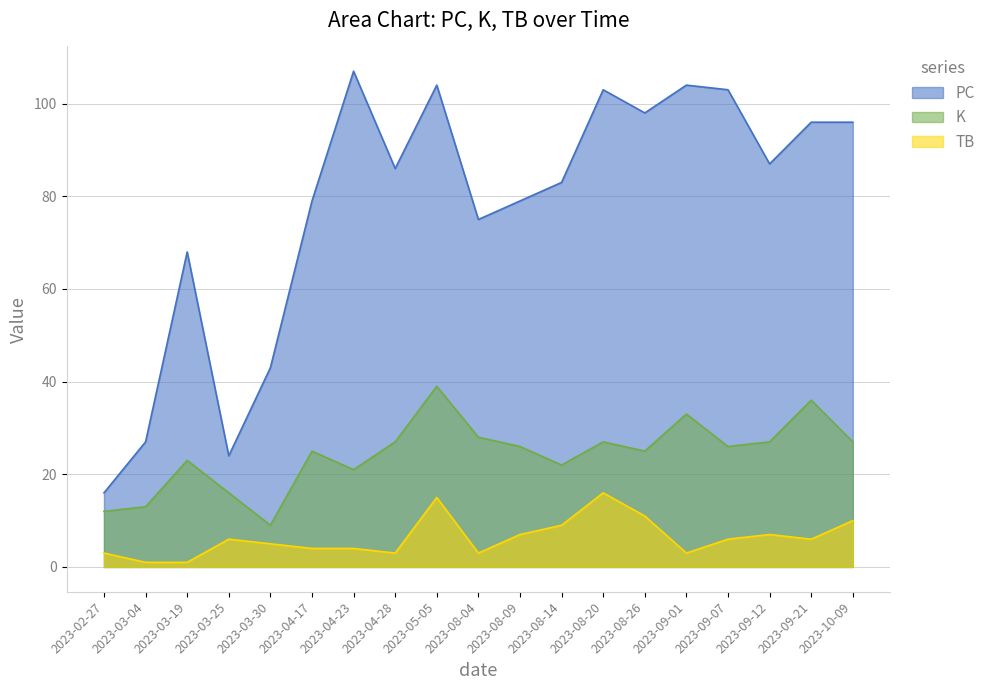

Reading left to right, list all the values displayed in this chart.

PC: 16	27	68	24	43	79	107	86	104	75	79	83	103	98	104	103	87	96	96
K: 12	13	23	16	9	25	21	27	39	28	26	22	27	25	33	26	27	36	27
TB: 3	1	1	6	5	4	4	3	15	3	7	9	16	11	3	6	7	6	10